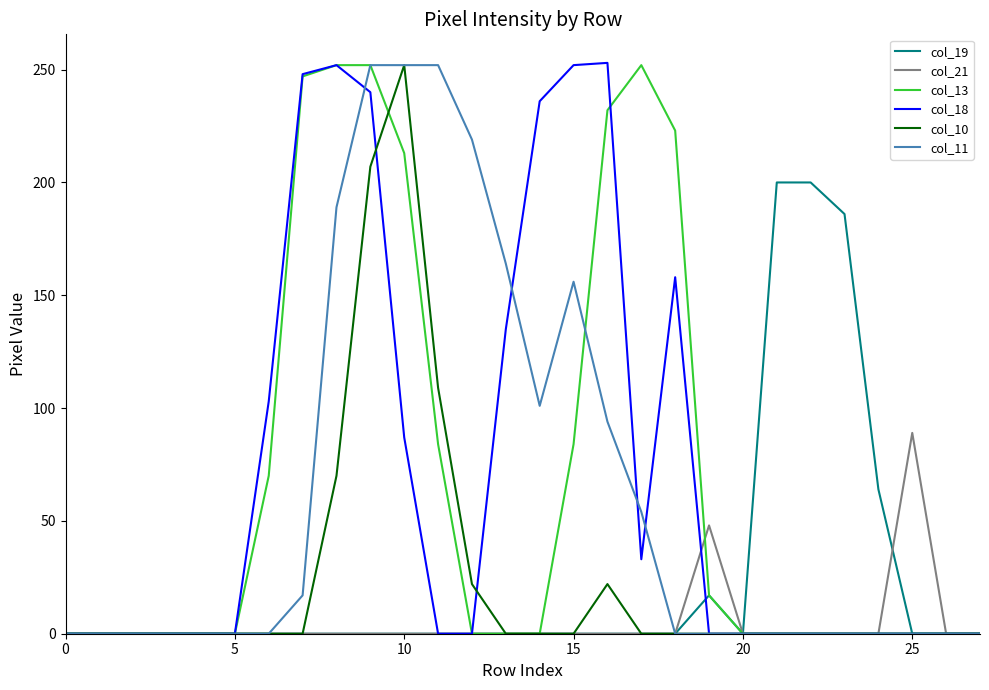

What are all the series names shown in the legend?

col_19, col_21, col_13, col_18, col_10, col_11